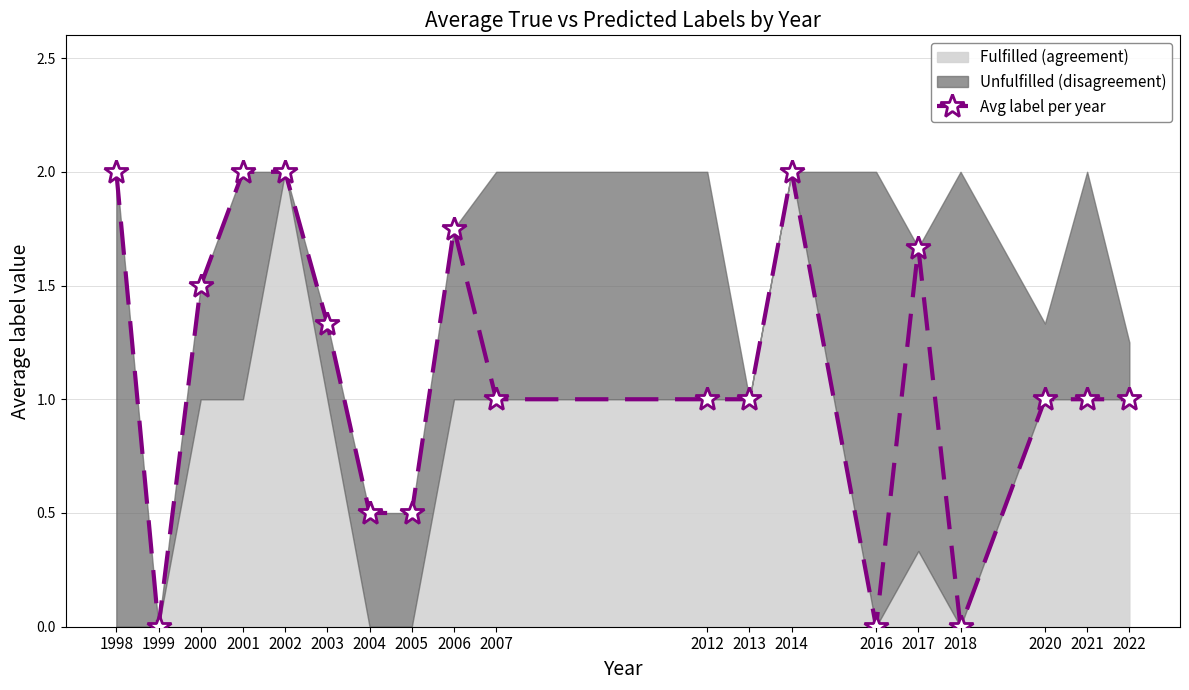

What is the difference between the second highest and minimum values?

2.0